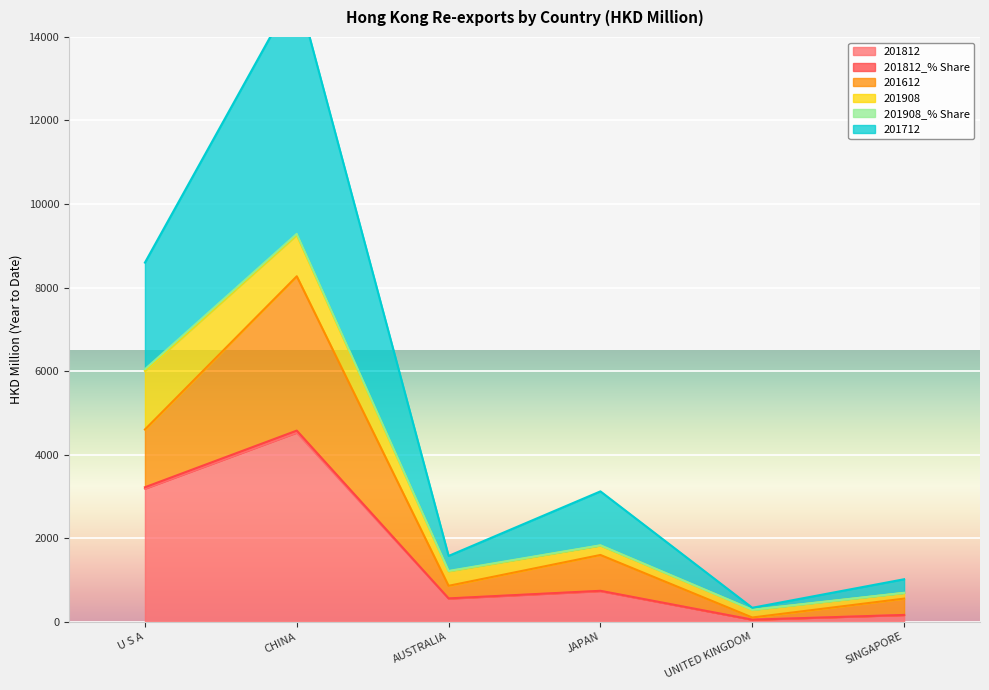

The 201812 series shows 3185.1 at U S A. True or false?

True